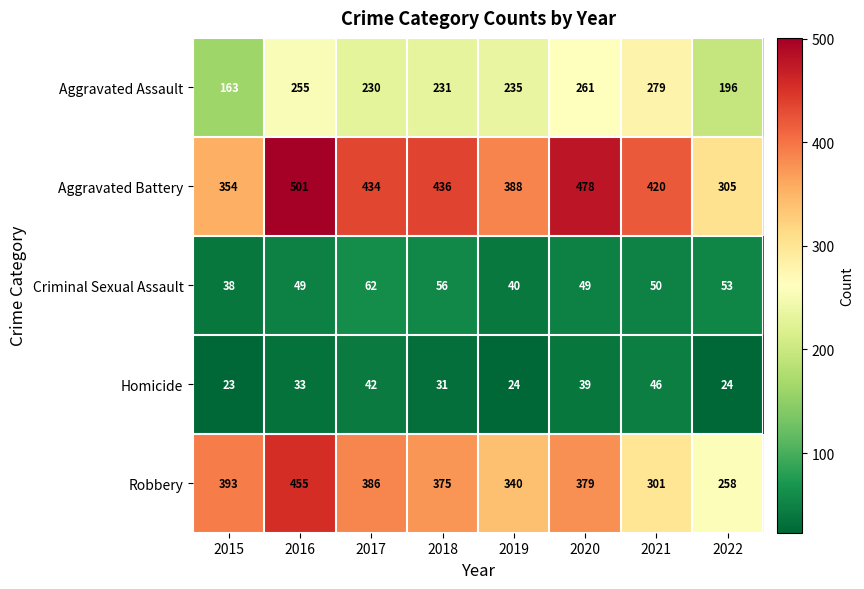

What is the sum of the Aggravated Battery values at 2022 and 2019?

693